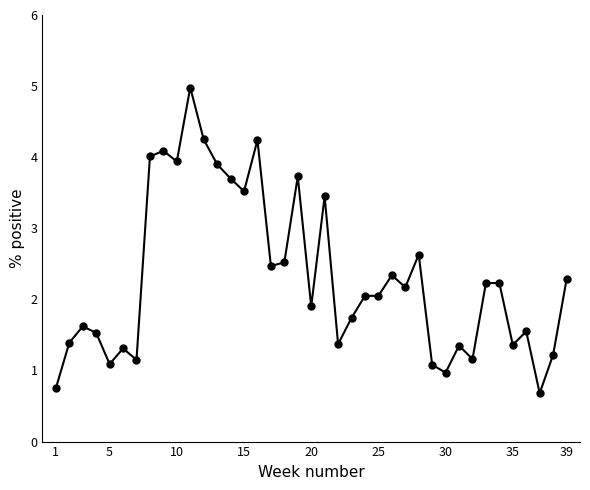

What is the value of the 29th point from the left?

1.1